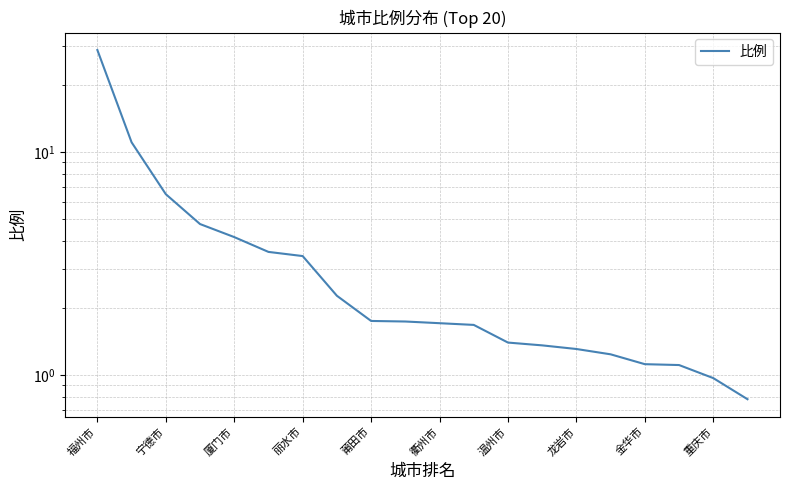

What is the difference between the maximum and minimum values?

27.9